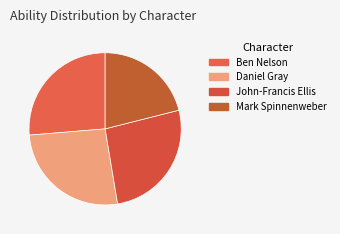

To the nearest percent, what is the difference between the largest and smallest slice percentages?

5%